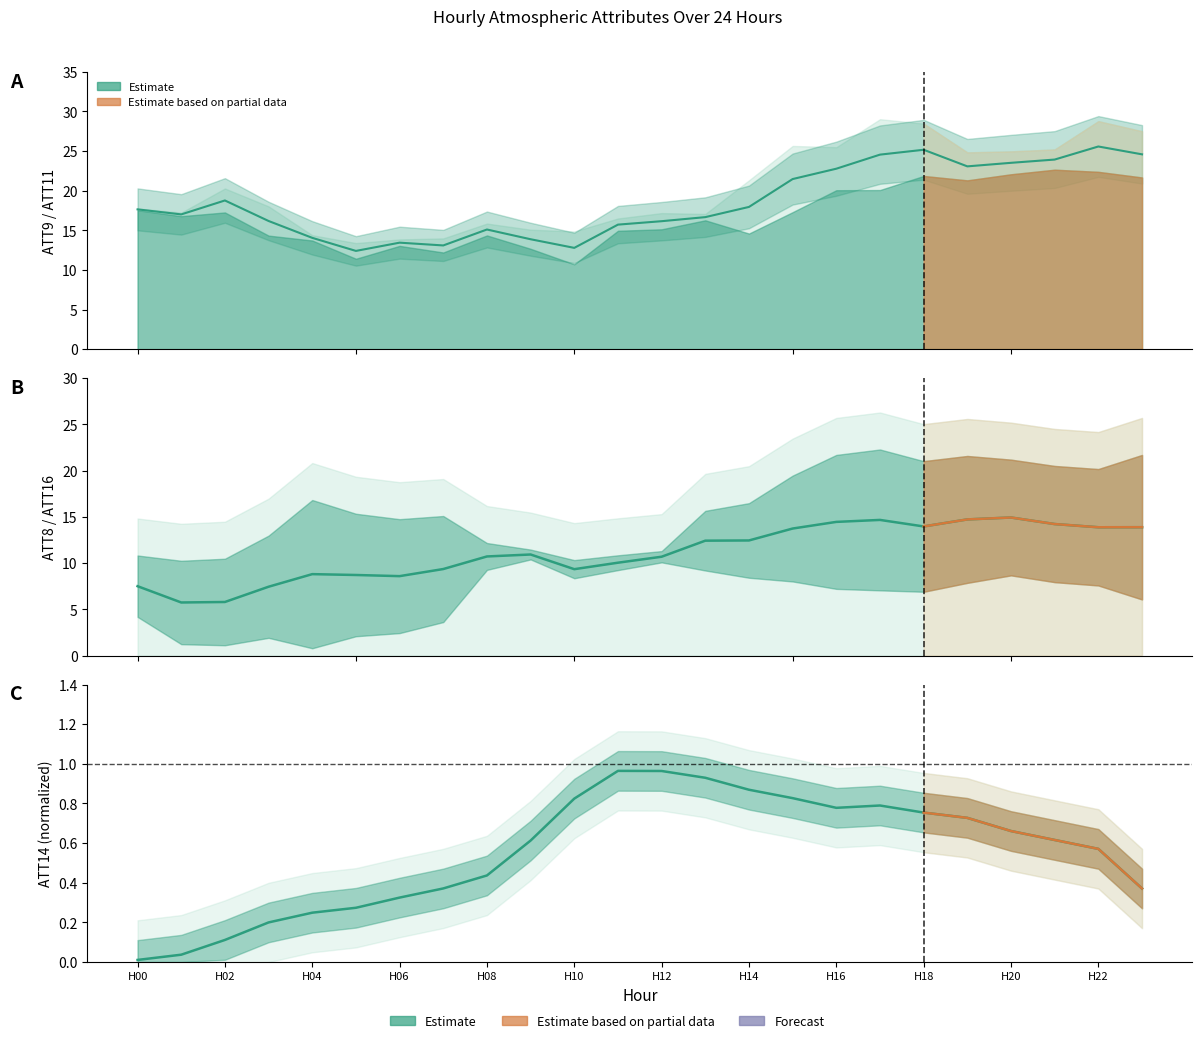

List the series in order of their overall mean, highest first.

ATT9/ATT11 midpoint, ATT8/ATT16 mid, ATT14 smoothed